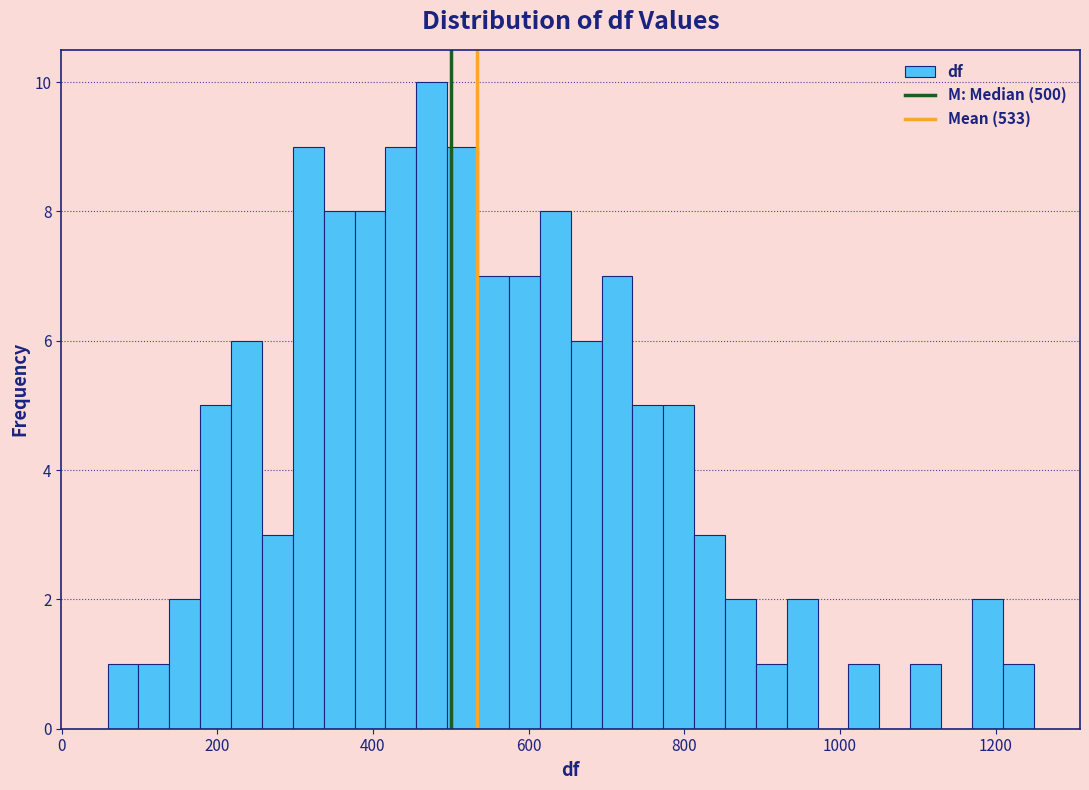

Around what value on the x-axis is the tallest bar? Give the approximate position of its centre, as read against the axis.

480